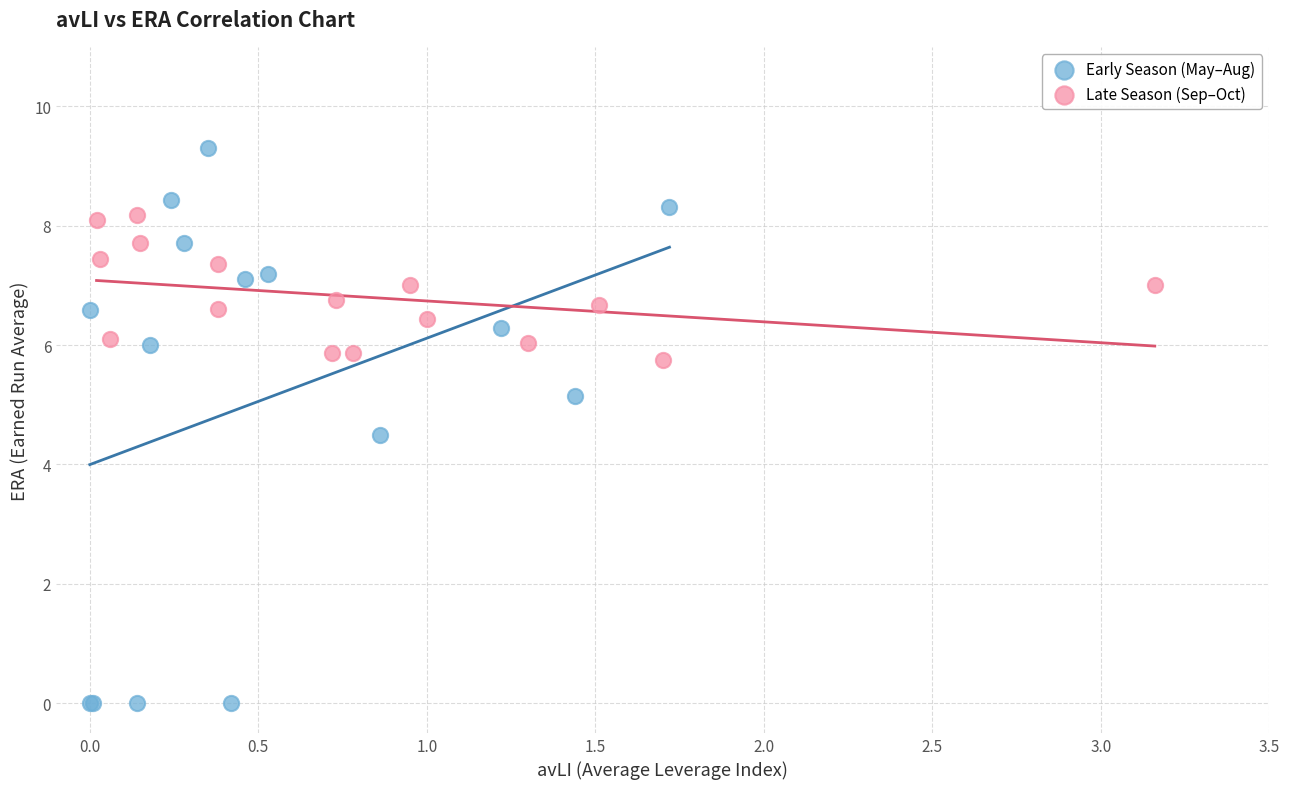

Which series contains the highest Y value?

Early Season (May–Aug)